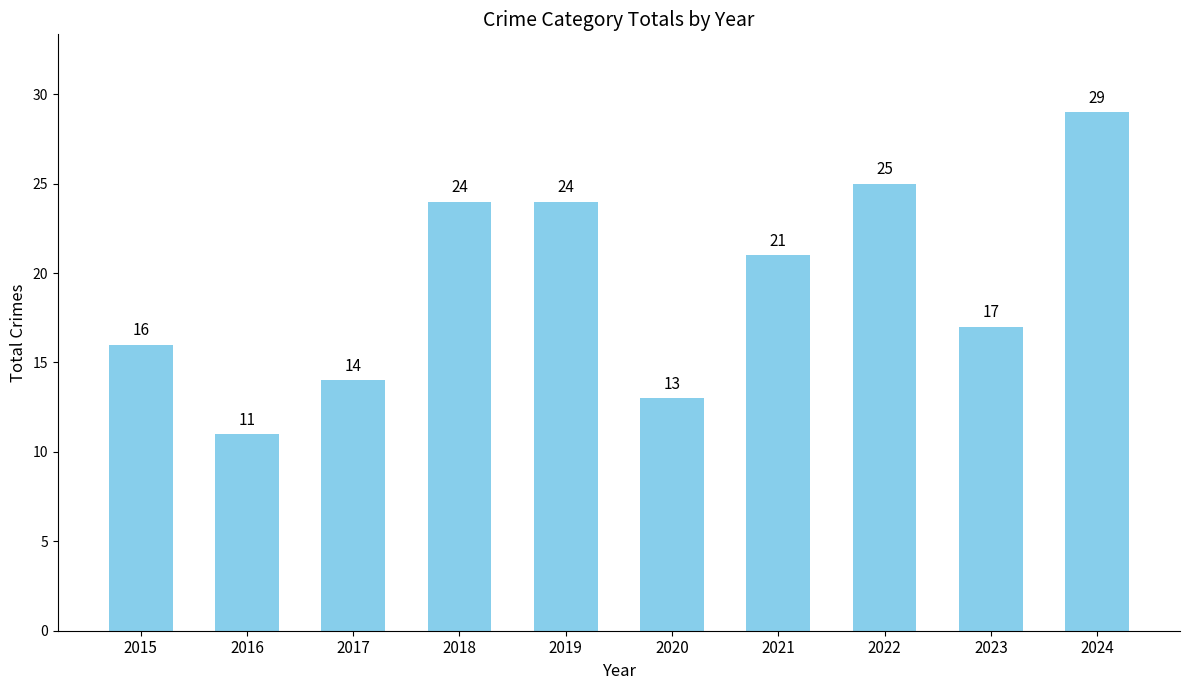

Does the chart contain stacked bars?

No